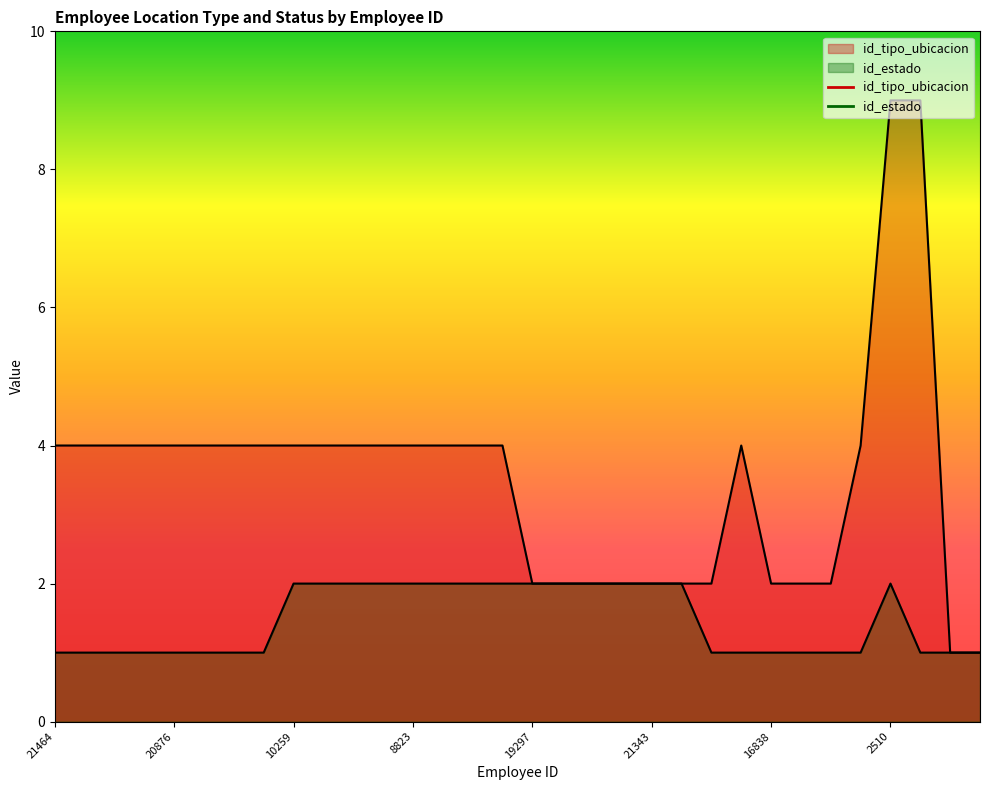

At which category does id_tipo_ubicacion reach its first local peak?

18651